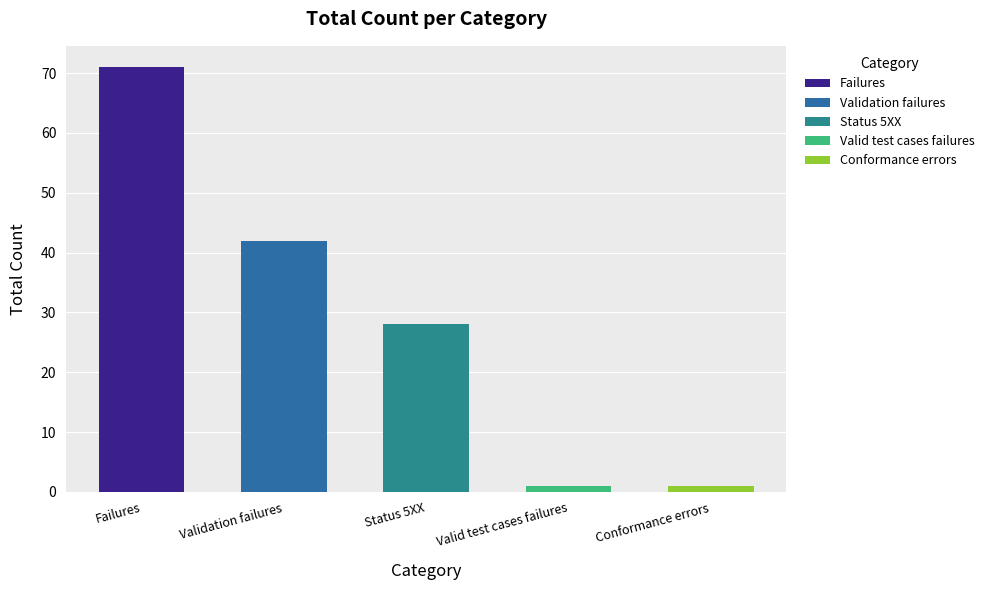

At which label is the value closest to 36?

Validation failures